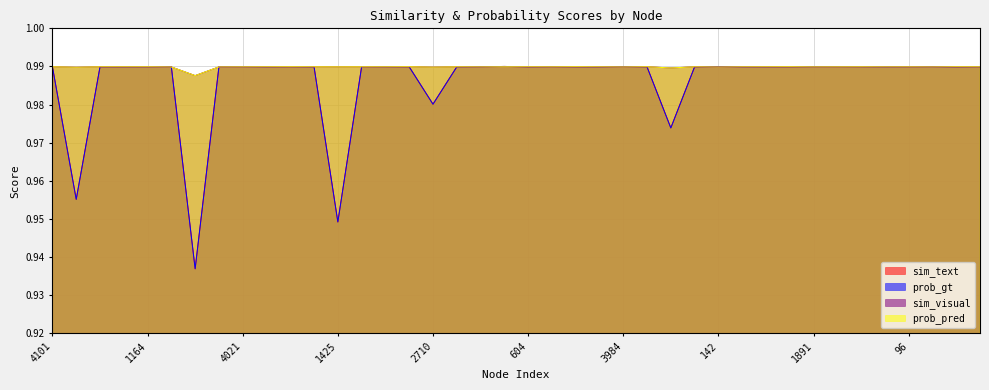

What is the sum of all sim_visual values?

39.6